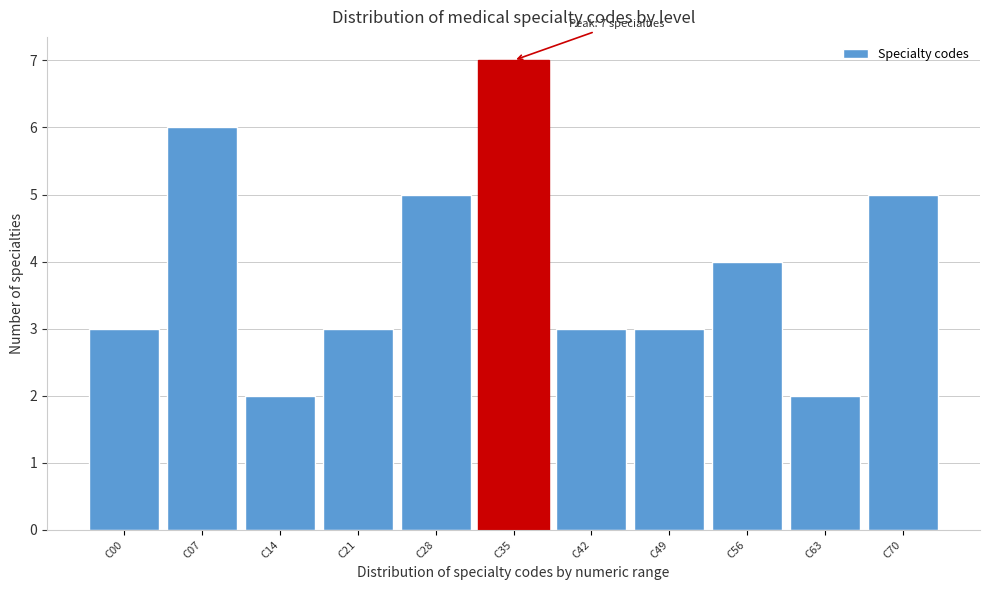

Reading left to right, what are all the values shown in this chart?

C00=3	C07=6	C14=2	C21=3	C28=5	C35=7	C42=3	C49=3	C56=4	C63=2	C70=5